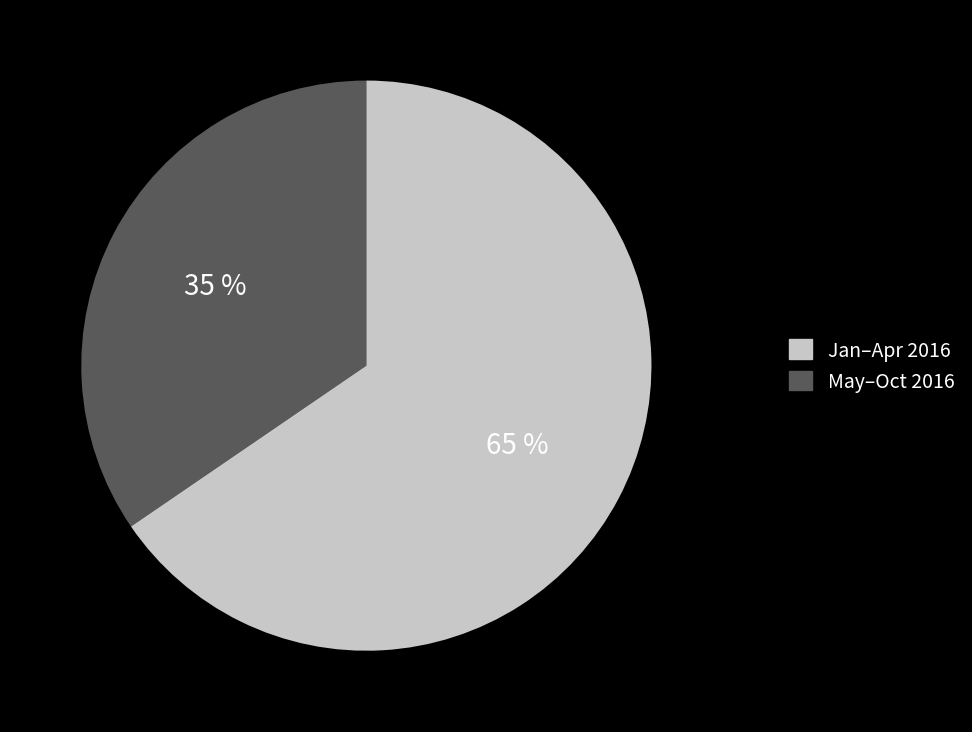

Does any single category account for the majority?

Yes